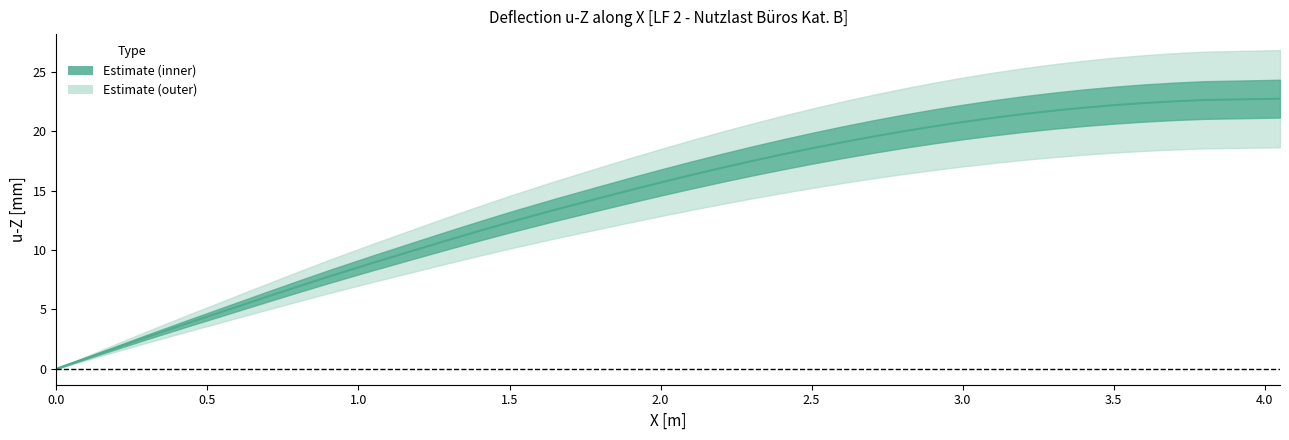

What is the label of the 8th point from the left?

3.5